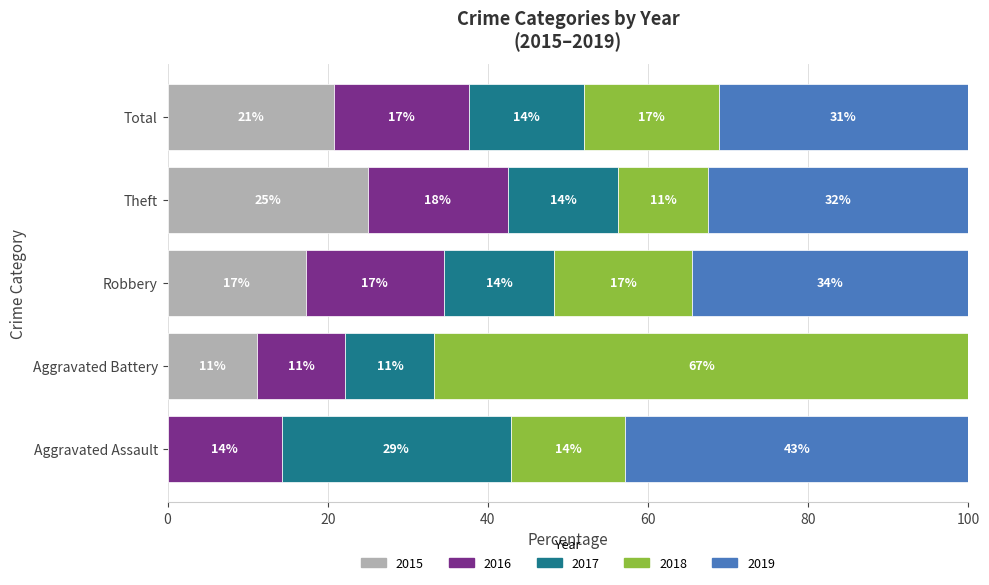

What are all the series names shown in the legend?

2015, 2016, 2017, 2018, 2019